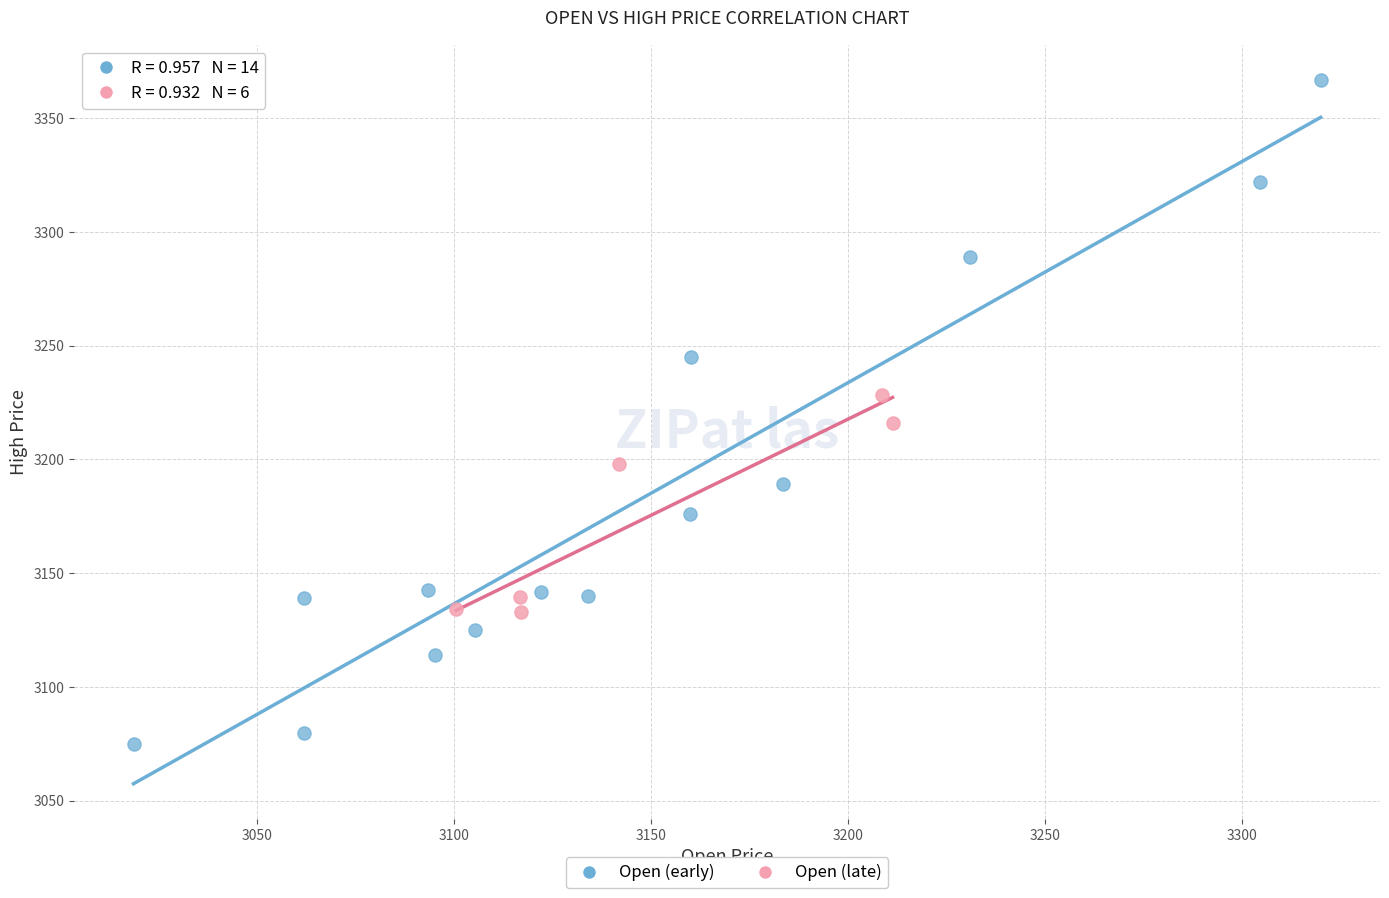

Which series contains the lowest Y value?

Open (early)